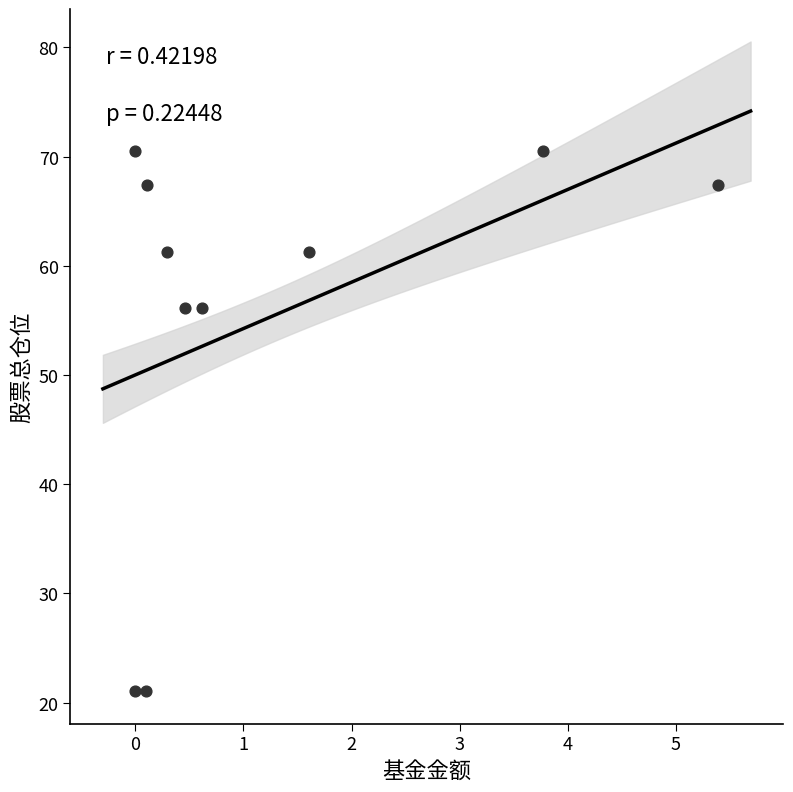

What is the range of Y values (max minus min)?

49.4